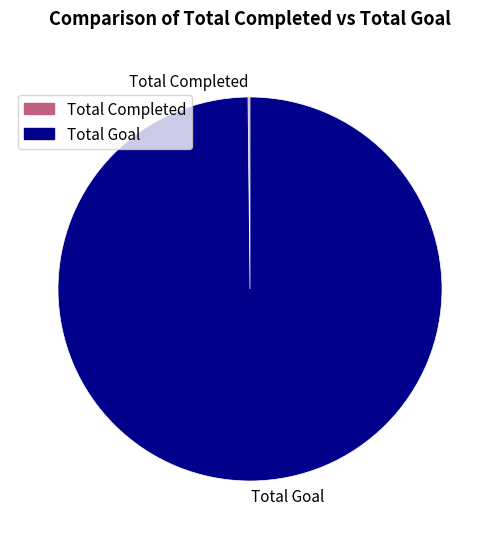

Is Total Goal the majority of the pie?

Yes